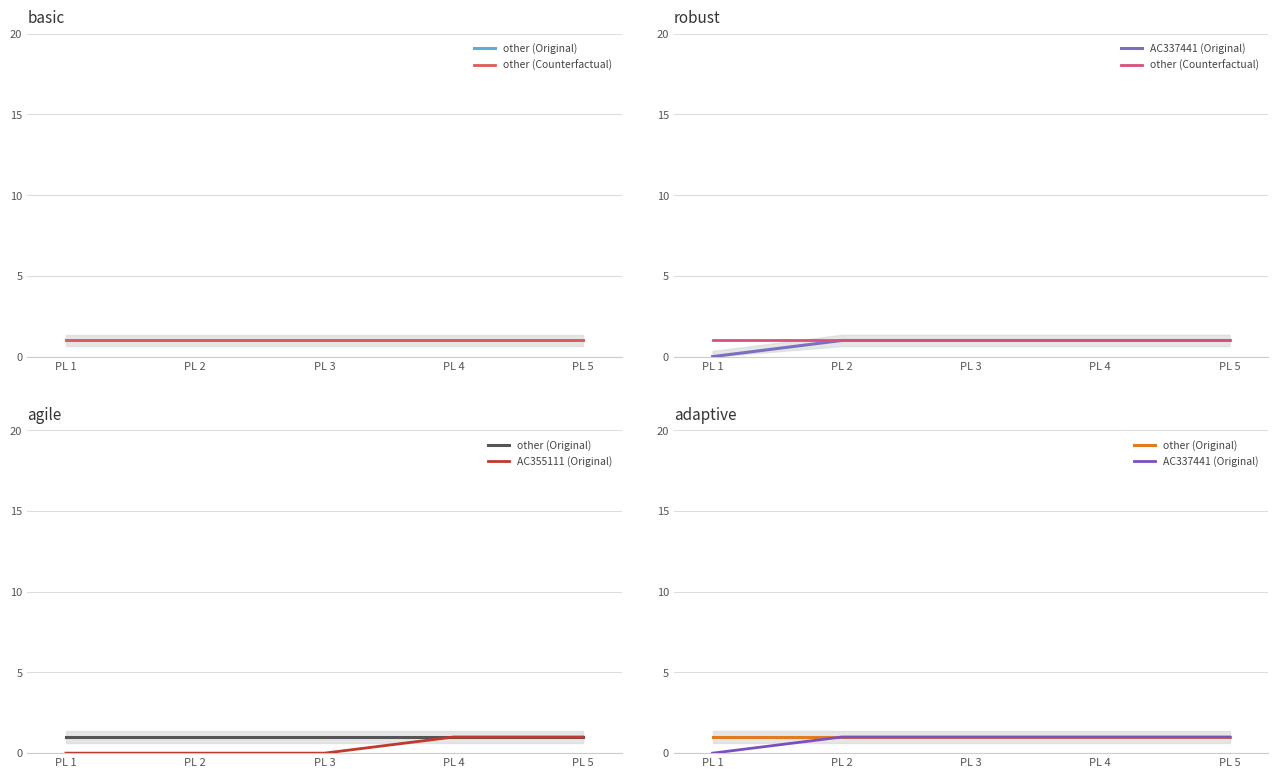

At which label does AC355111 (Original) reach its peak?

PL 4